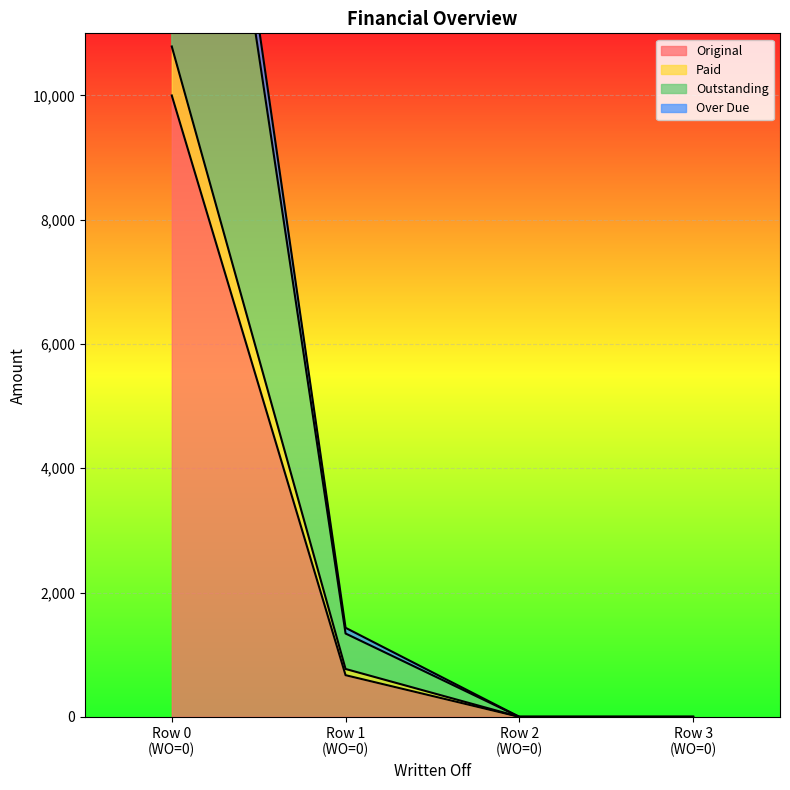

True or false: Original has more than 0 points higher than both neighbors.

False